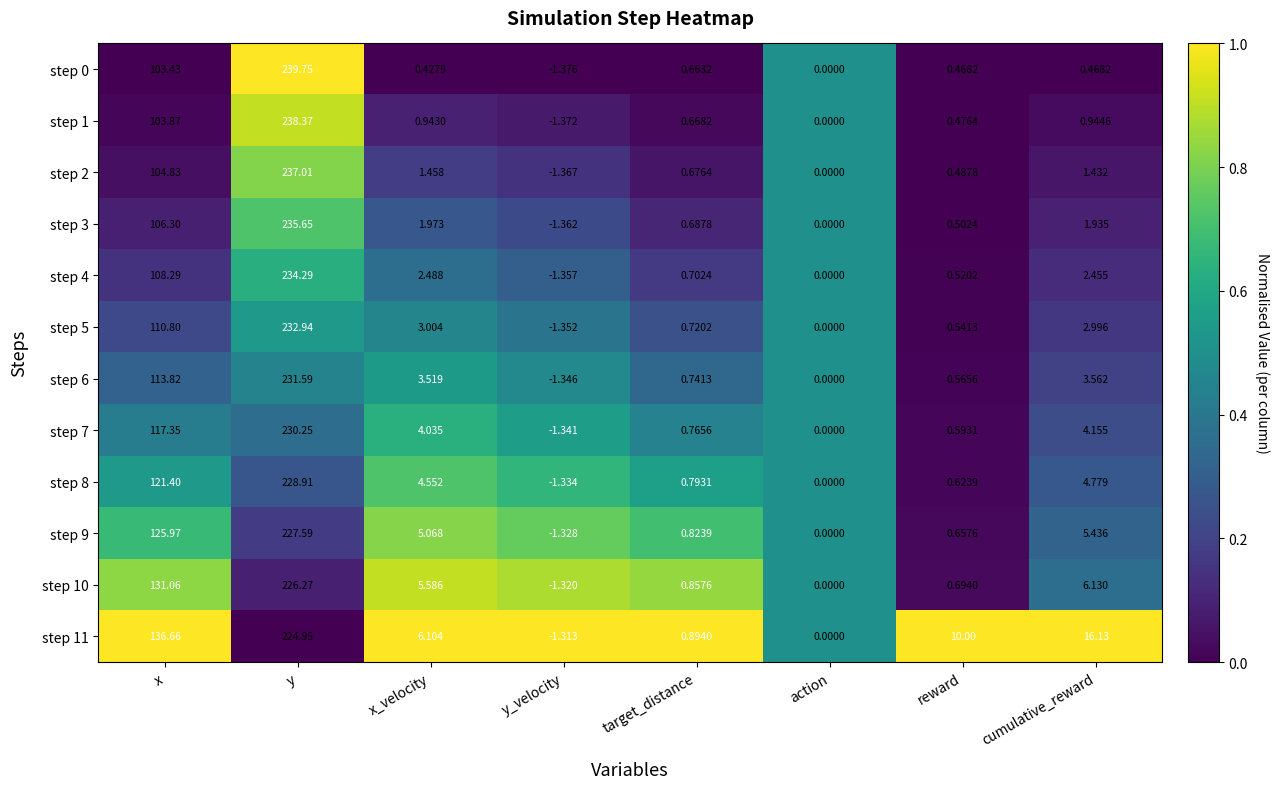

Where is step 3 nearest to the value 117?

x